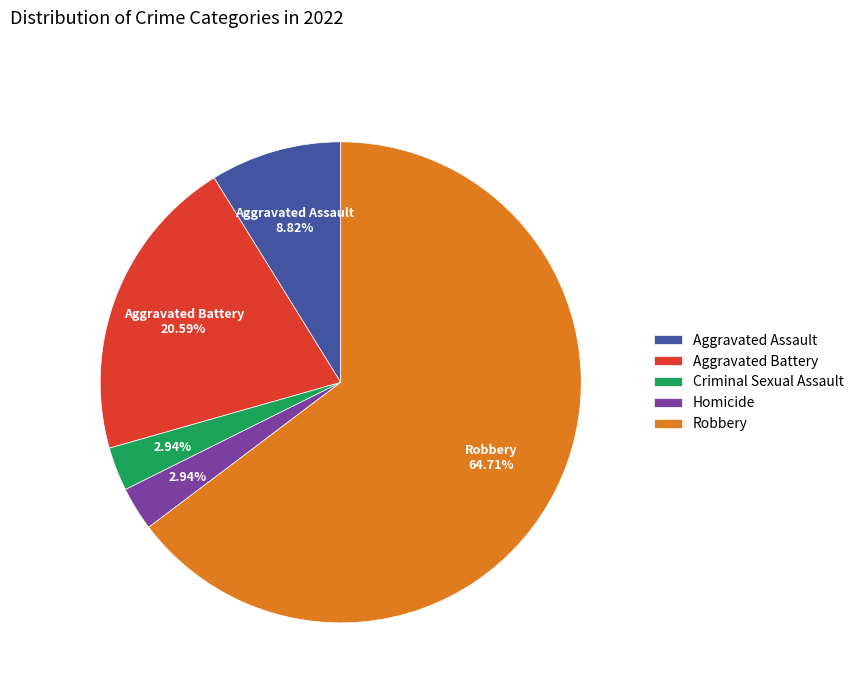

Which category has the biggest portion of the pie?

Robbery